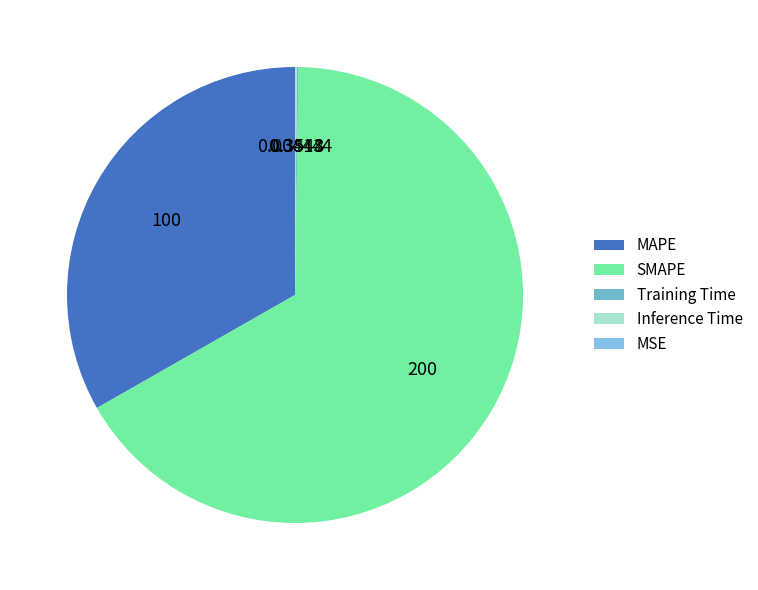

True or false: MAPE accounts for 33% of the total.

True